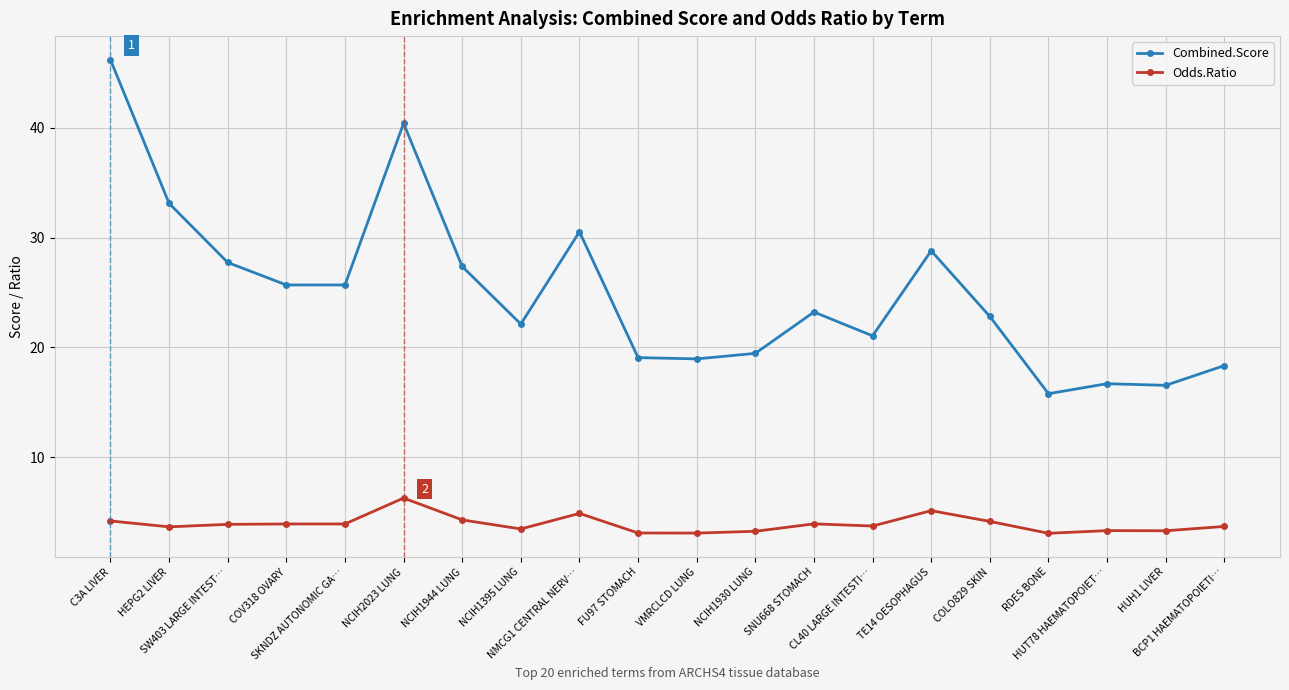

True or false: Odds.Ratio has a value of 4.2 at COLO829 SKIN.

True